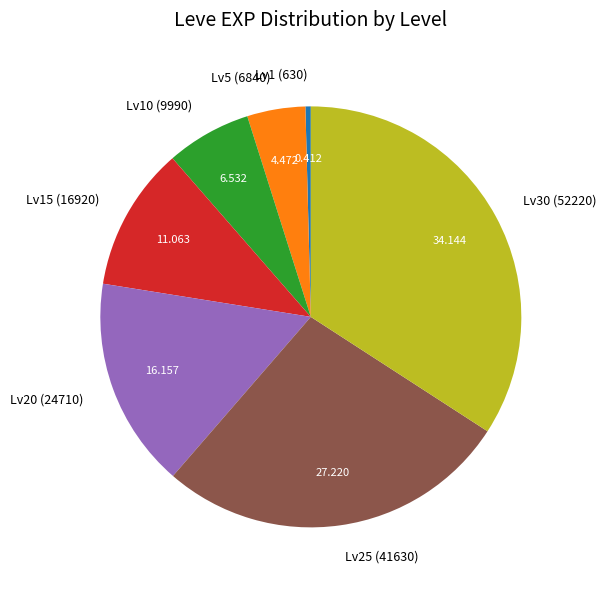

Rank the categories by value from lowest to highest.

Lv1 (630), Lv5 (6840), Lv10 (9990), Lv15 (16920), Lv20 (24710), Lv25 (41630), Lv30 (52220)